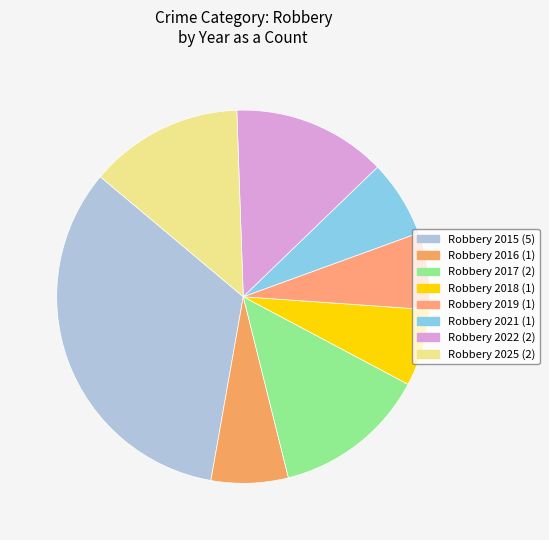

Which category has the biggest portion of the pie?

Robbery 2015